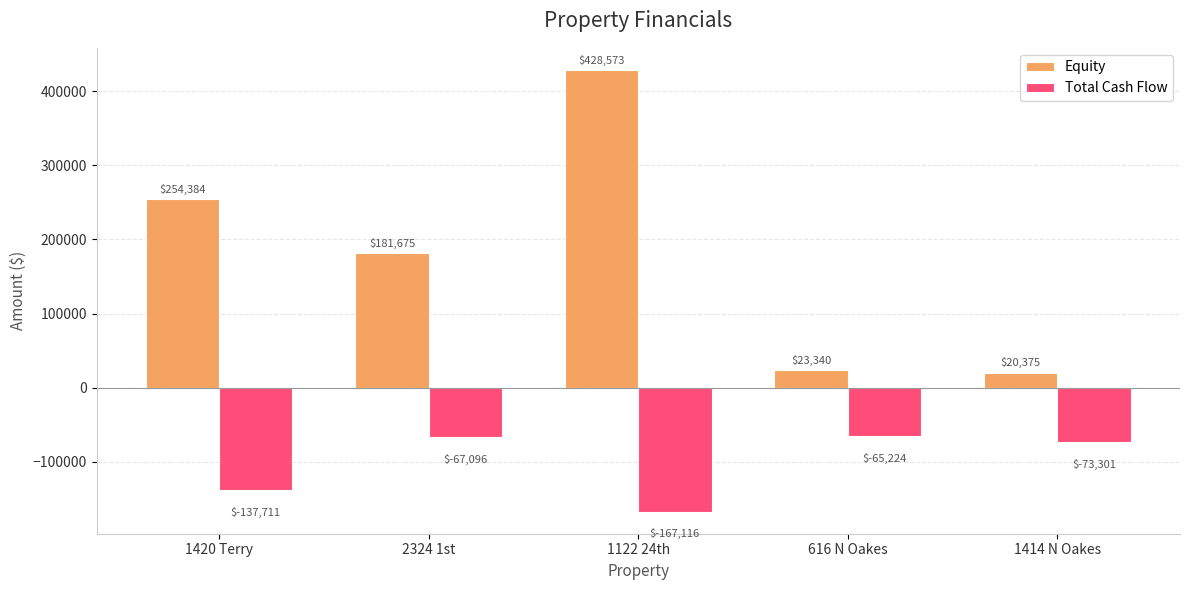

Are the bars horizontal?

No